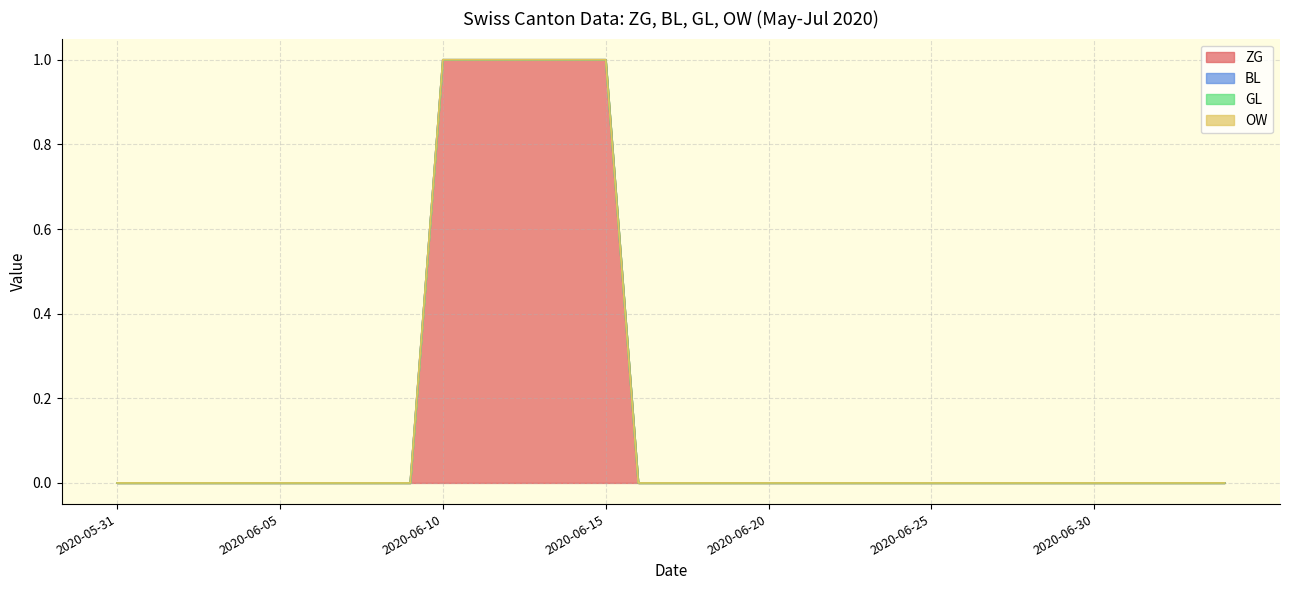

The value of ZG at 2020-06-29 is 1. True or false?

False